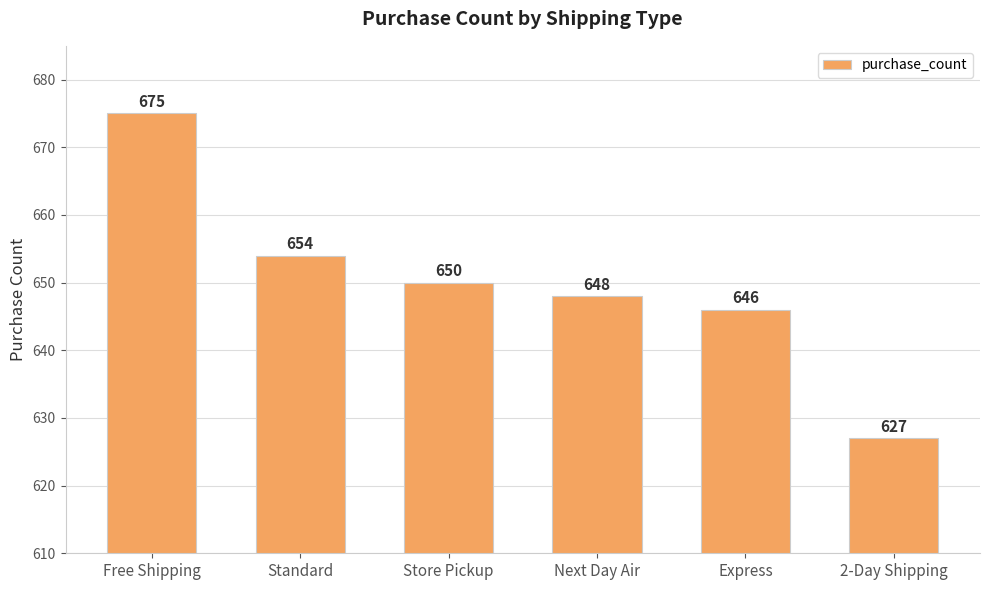

True or false: the data shows 648 at Next Day Air.

True